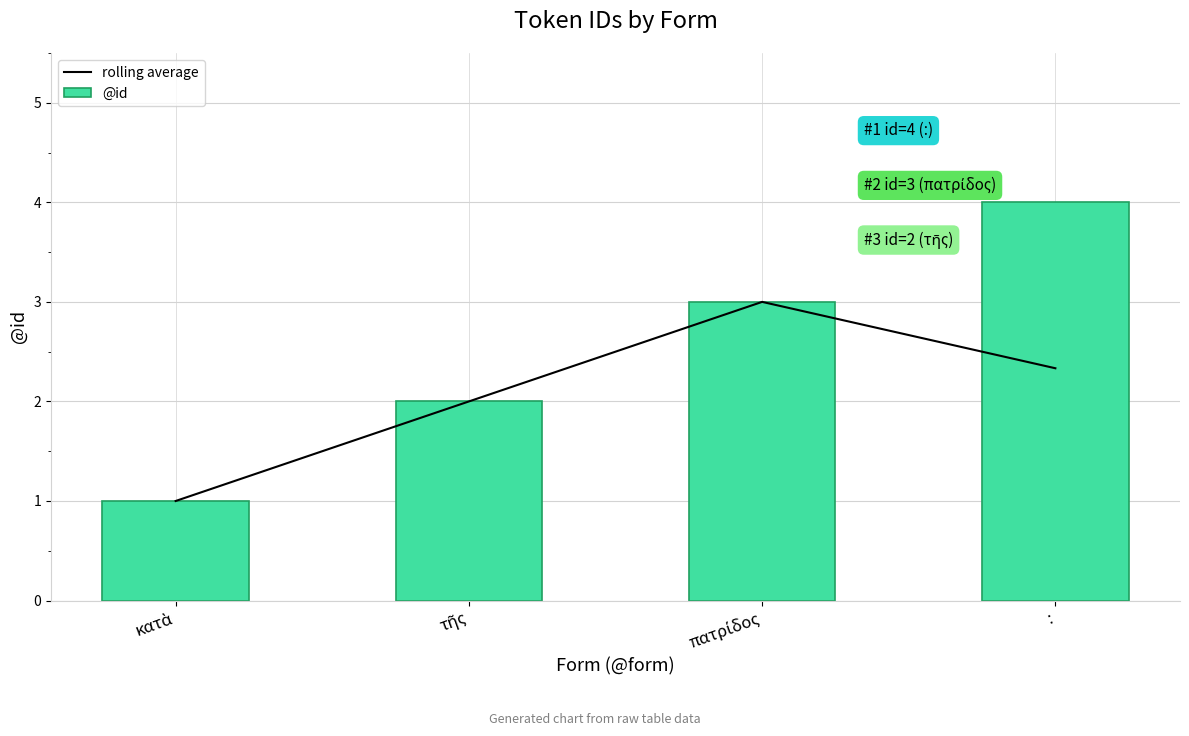

What is the label of the 2nd bar from the right?

πατρίδος